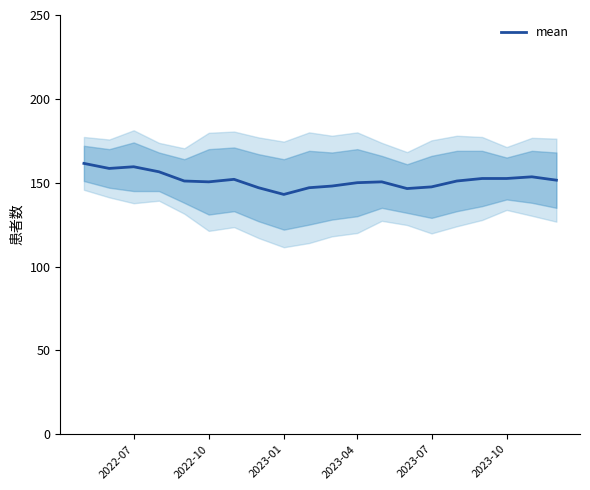

How many lines are shown in the chart?

1